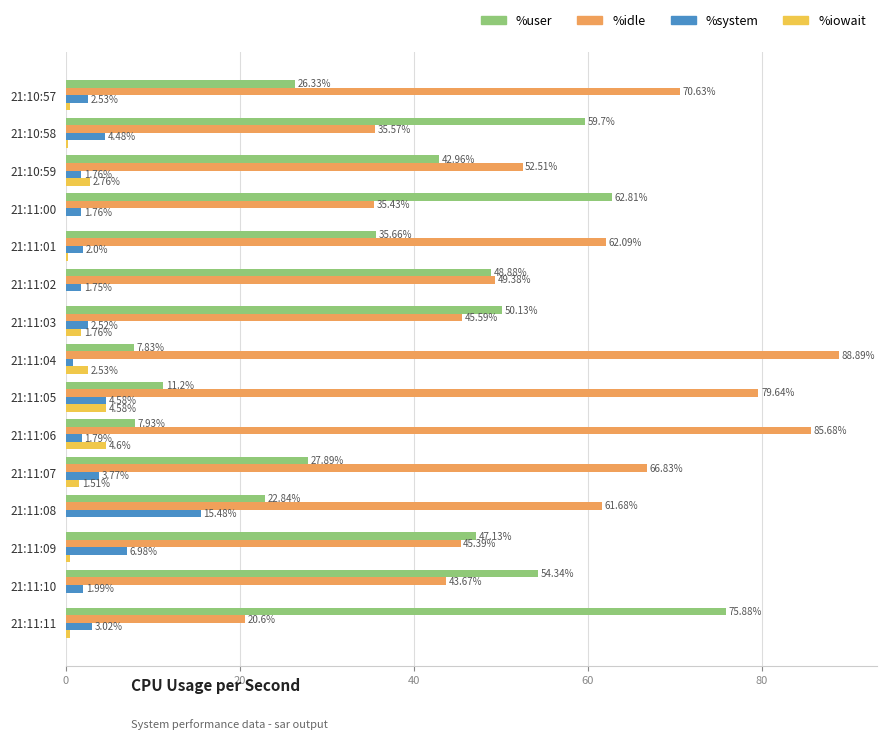

Which series changed the most between 21:11:02 and 21:11:06?

%user